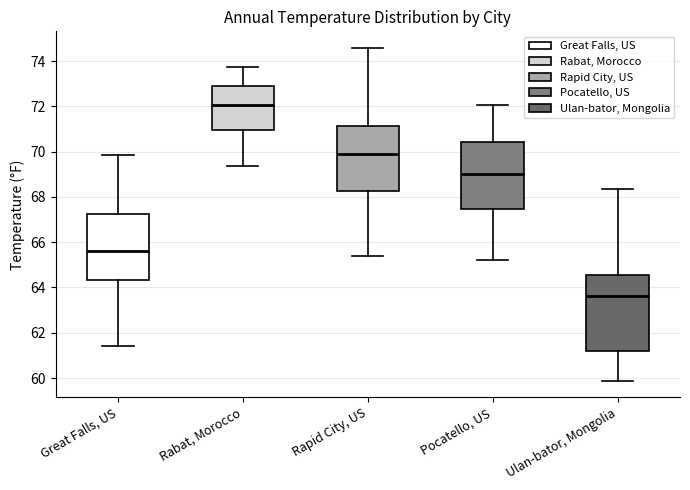

Reading left to right, transcribe this box plot: for each box, give where its median line is, the range the box spans, and where its two whiskers end, as read against the y-axis. The values are not printed on the chart, so give them approximately, as read against the axis.

Great Falls, US: median 65.6, box 64.4 to 67.2, whiskers 61.4 to 69.8
Rabat, Morocco: median 72.0, box 71.0 to 72.8, whiskers 69.4 to 73.8
Rapid City, US: median 70.0, box 68.2 to 71.2, whiskers 65.4 to 74.6
Pocatello, US: median 69.0, box 67.4 to 70.4, whiskers 65.2 to 72.0
Ulan-bator, Mongolia: median 63.6, box 61.2 to 64.6, whiskers 59.8 to 68.4